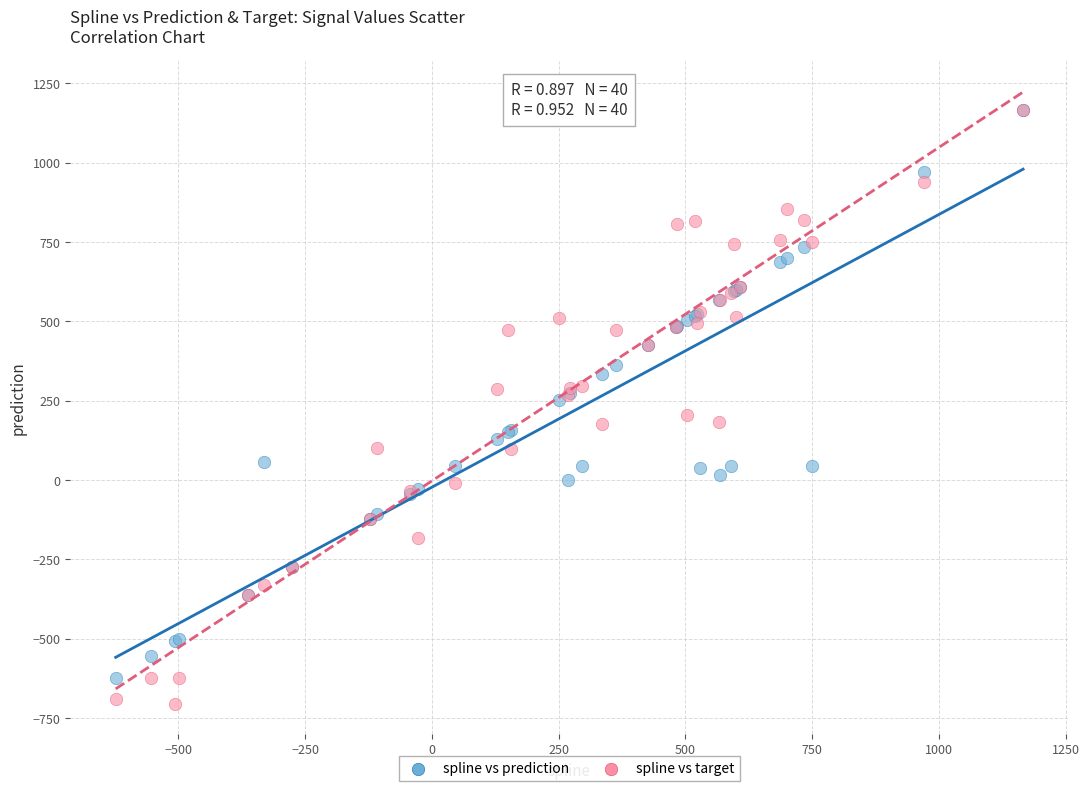

What are all the series names shown in the legend?

spline vs prediction, spline vs target